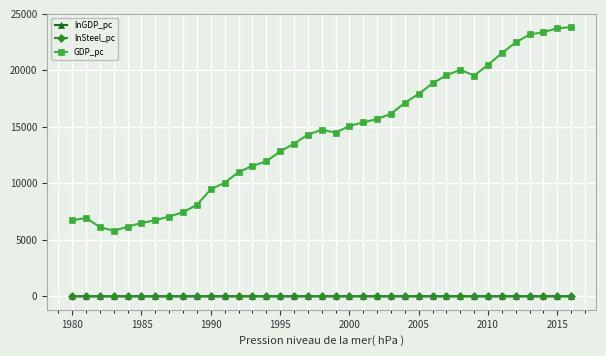

What is the value of the GDP_pc point at the 5th from the left?

6163.4